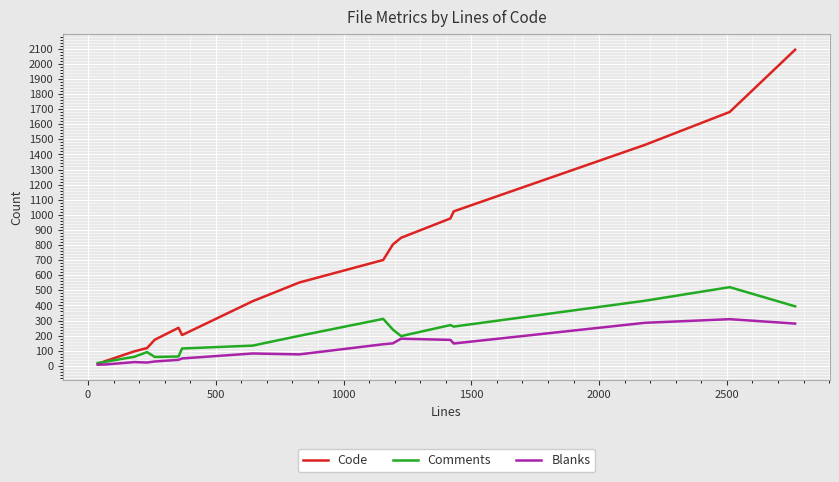

Which series has the largest range (max minus min)?

Code